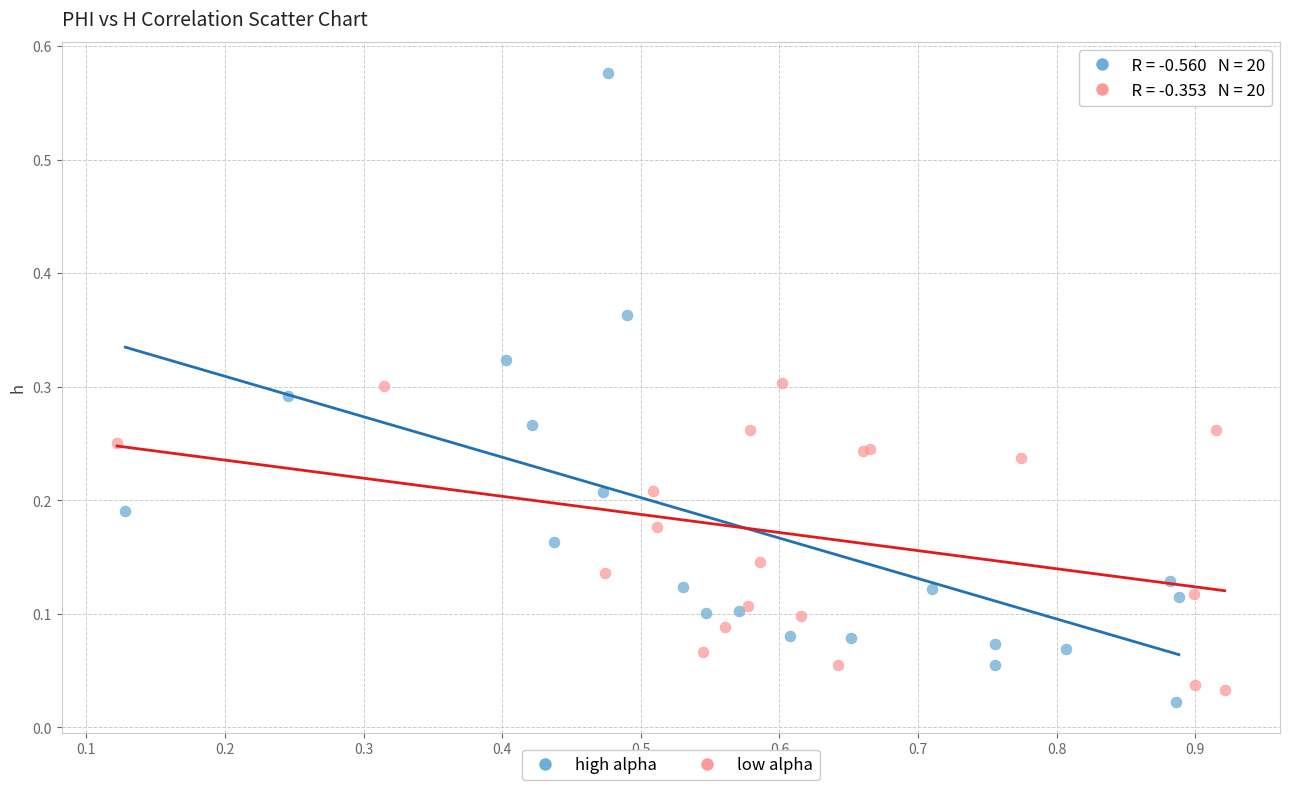

Which series reaches the maximum Y coordinate?

high alpha